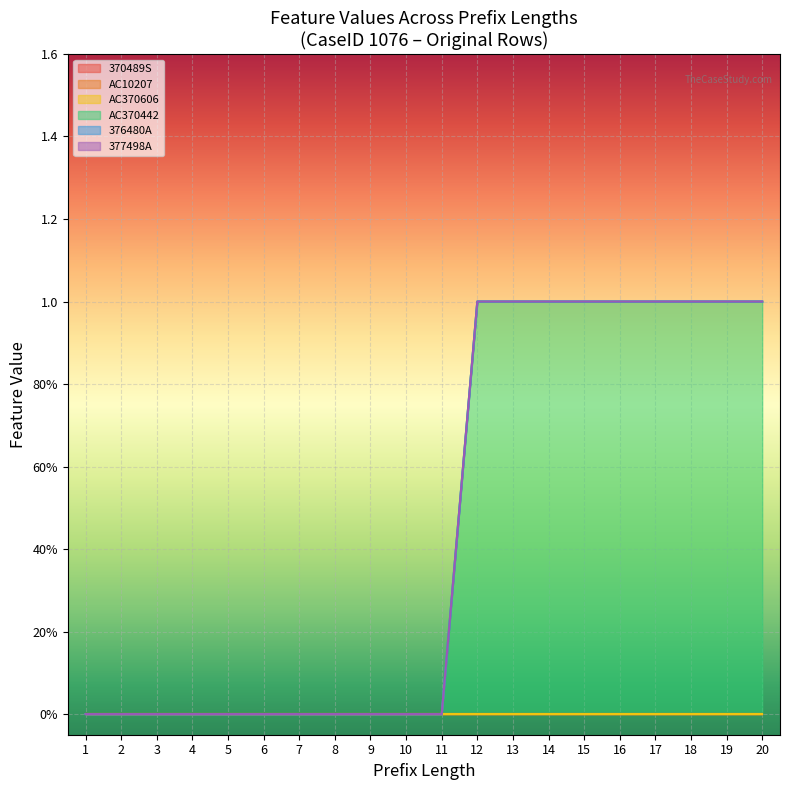

Is the value of 376480A at 11 greater than the value of 377498A at 11?

No